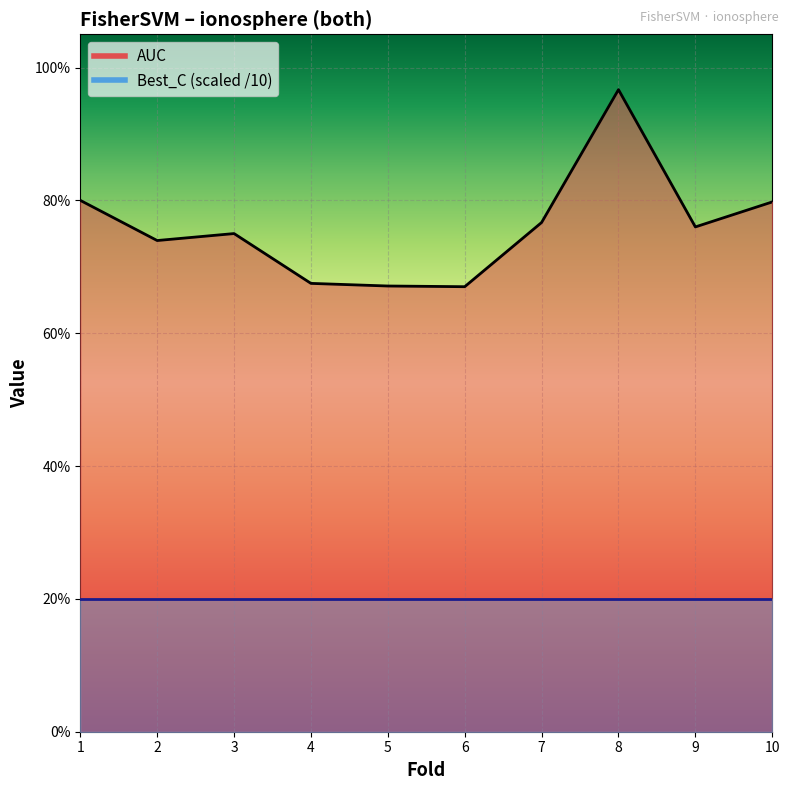

The value at 7 is 1.3. True or false?

False